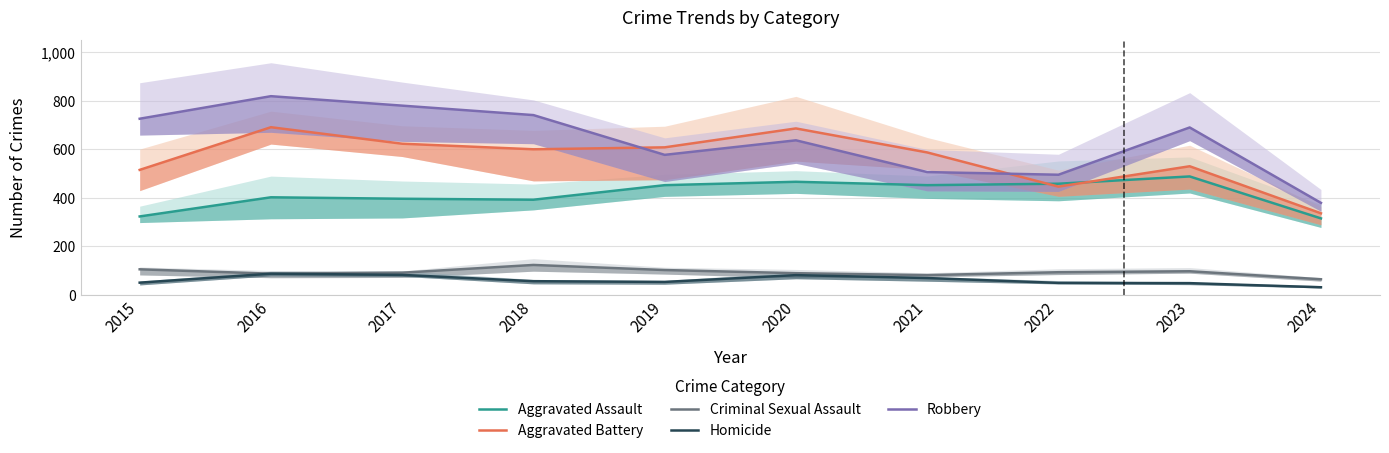

True or false: Robbery has a value of 780 at 2017.

True